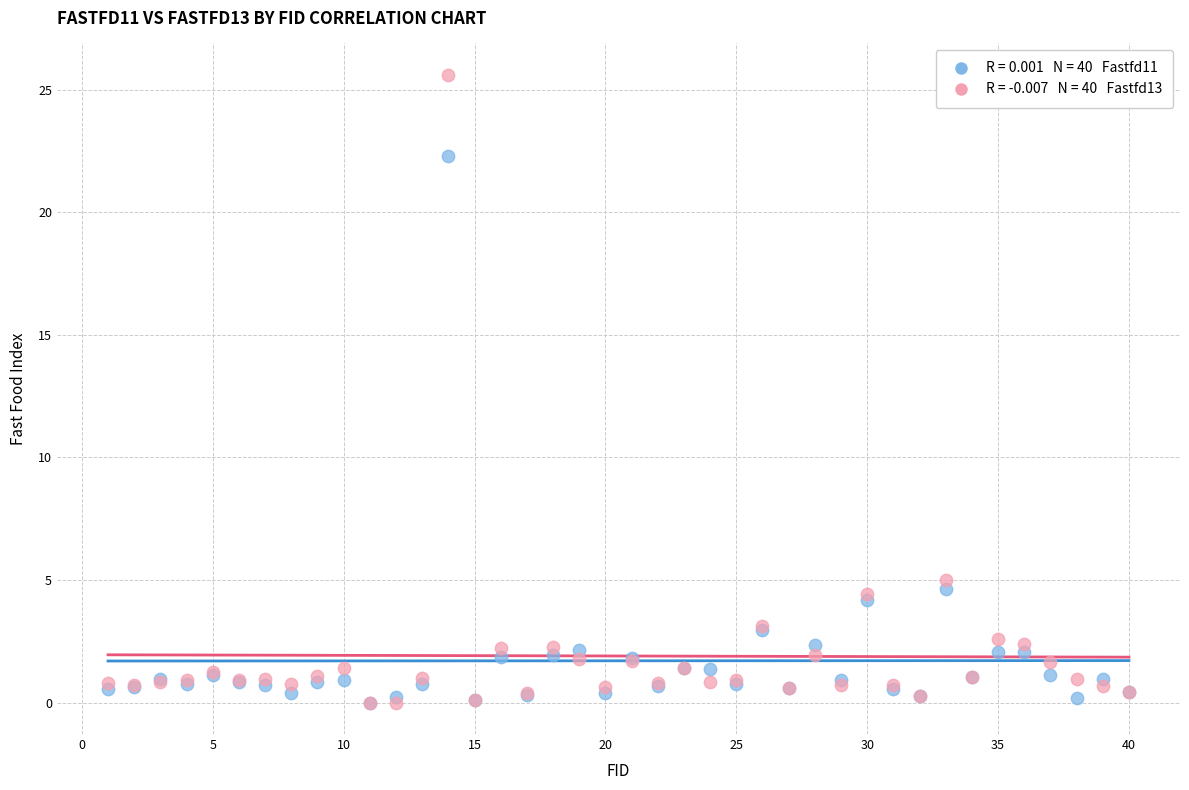

Across all series, what Y value is closest to 12?

5.0